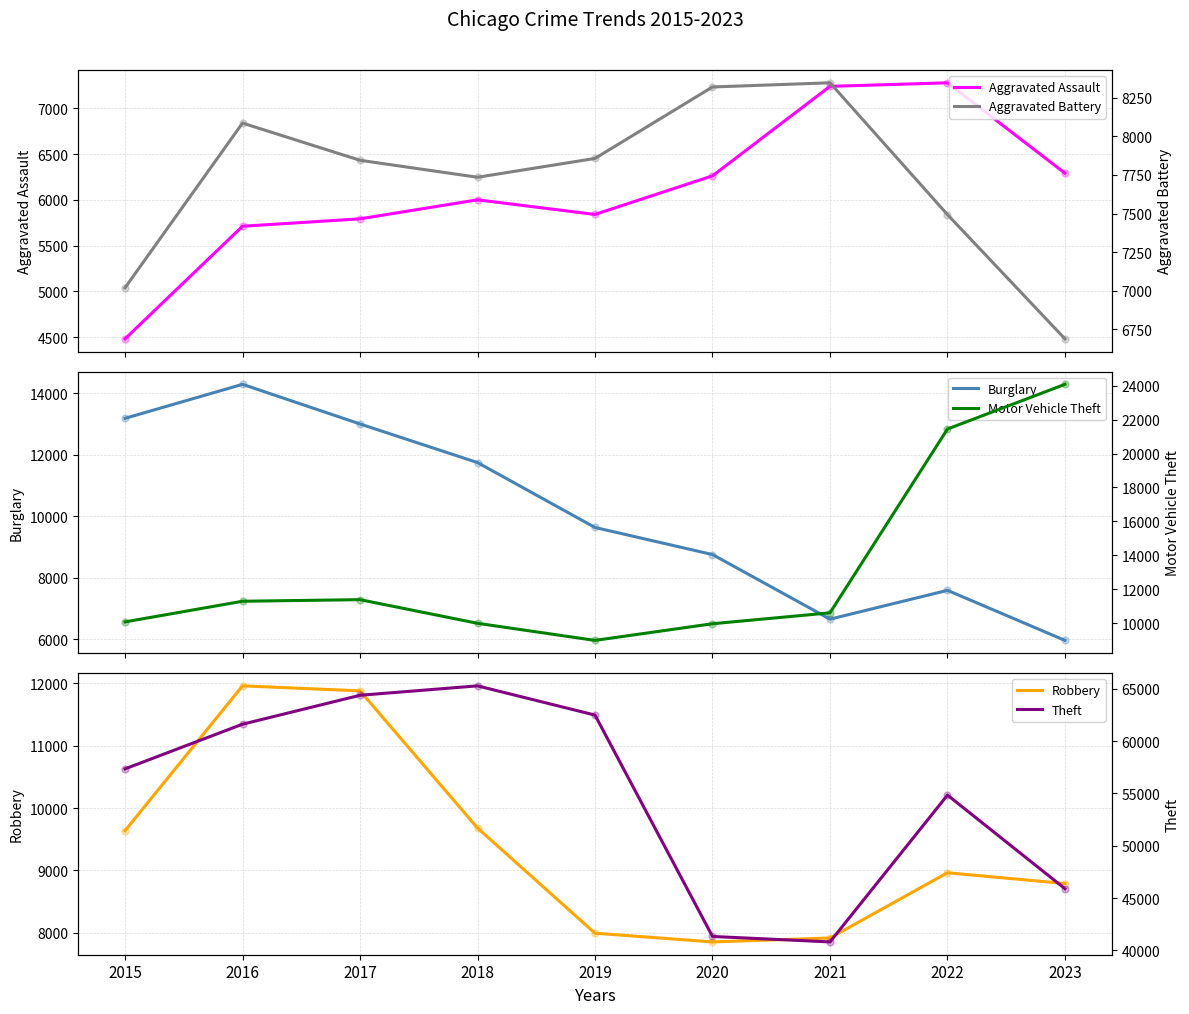

Which series reaches the minimum Y coordinate?

Aggravated Assault